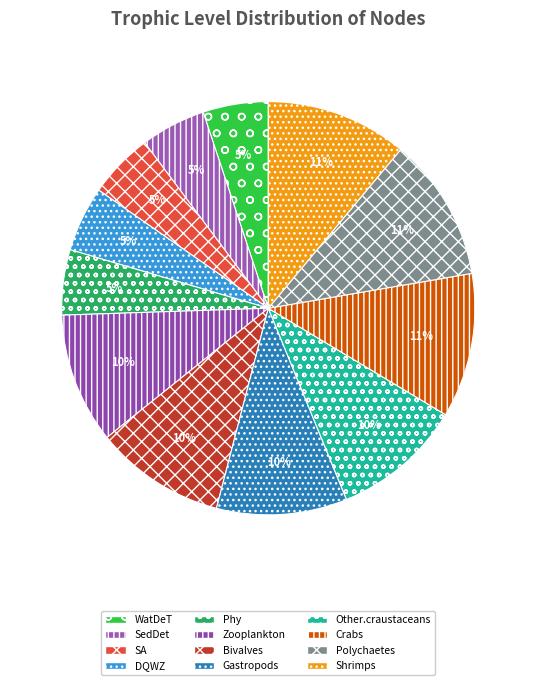

How many slices are in this pie chart?

12